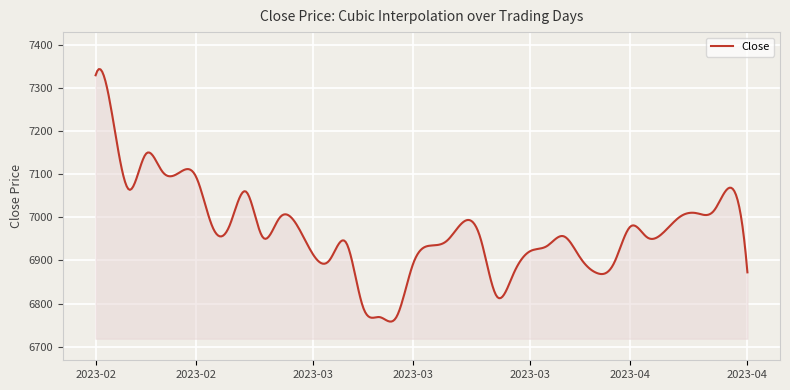

What is the greatest value displayed?

7343.4